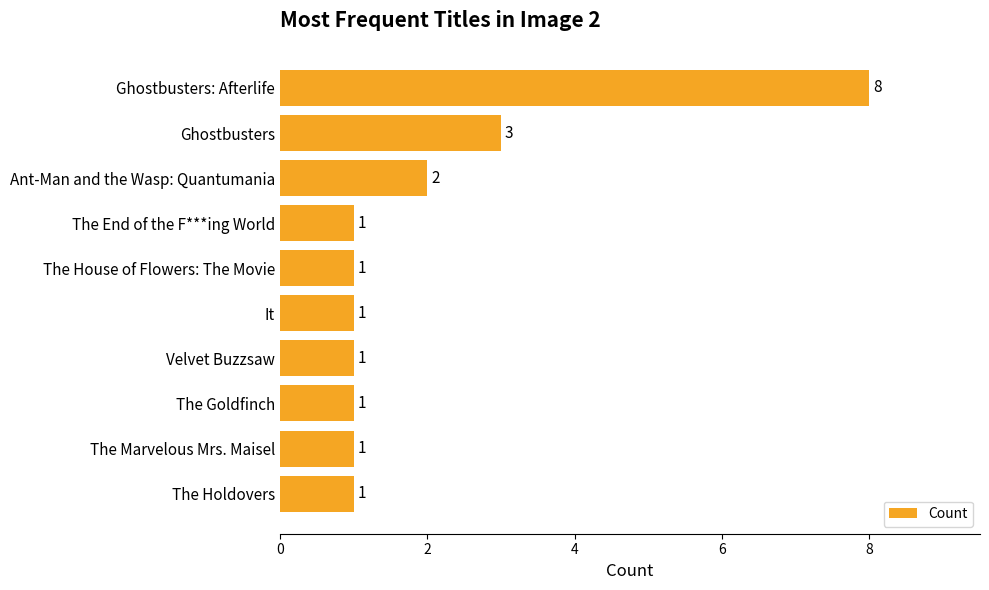

Reading top to bottom, transcribe all the data shown in this chart.

Ghostbusters: Afterlife=8	Ghostbusters=3	Ant-Man and the Wasp: Quantumania=2	The End of the F***ing World=1	The House of Flowers: The Movie=1	It=1	Velvet Buzzsaw=1	The Goldfinch=1	The Marvelous Mrs. Maisel=1	The Holdovers=1